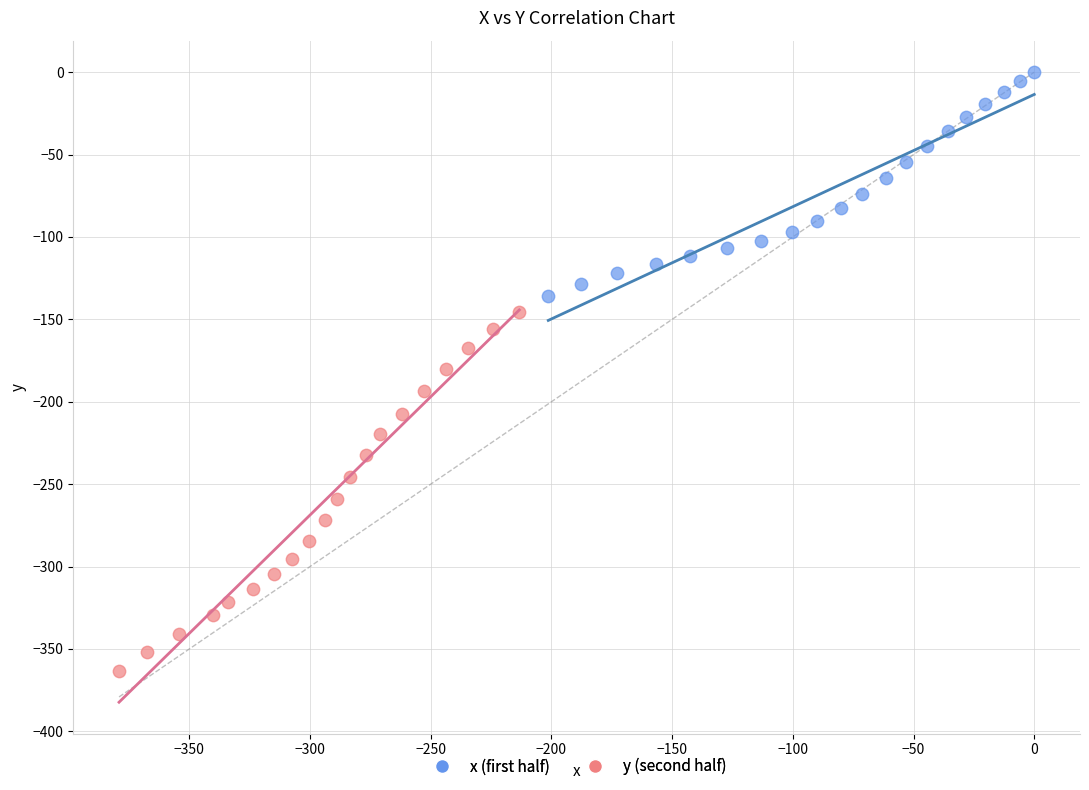

Which series contains the highest Y value?

x (first half)